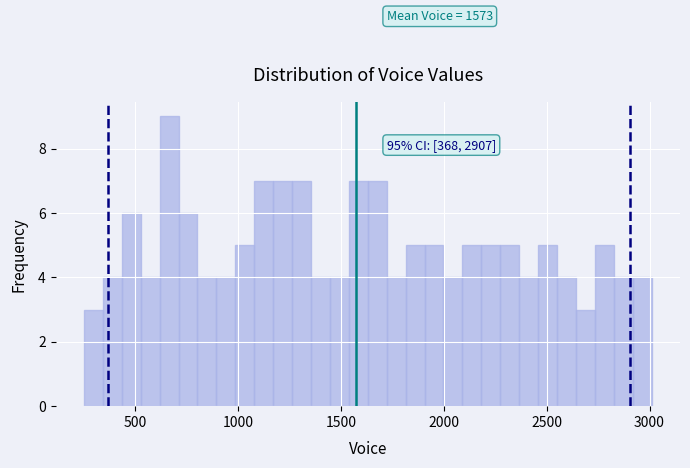

Read against the x-axis, roughly where is the centre of the tallest bar?

650